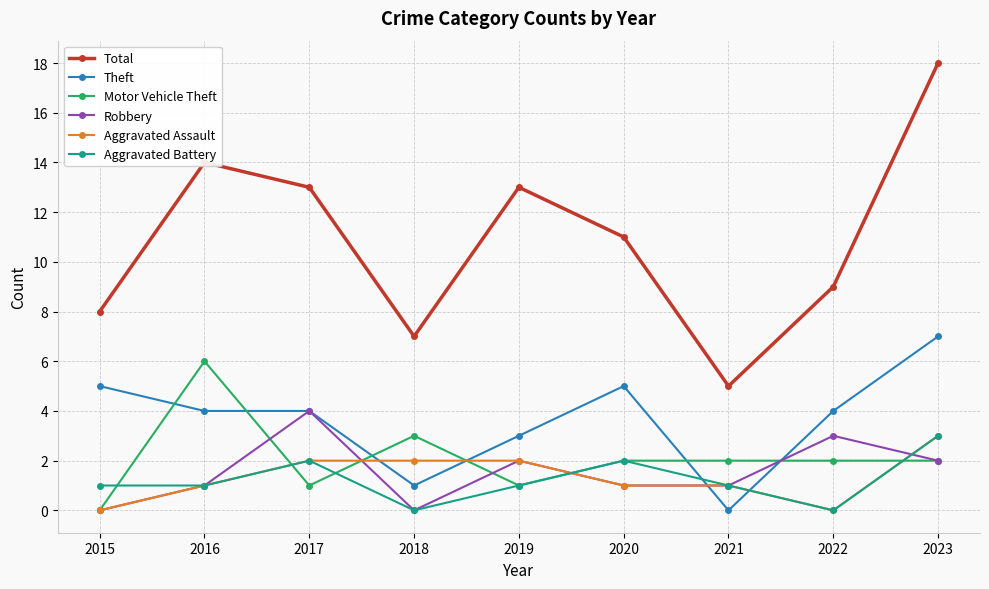

True or false: Aggravated Battery has more than 2 interior local peaks.

False